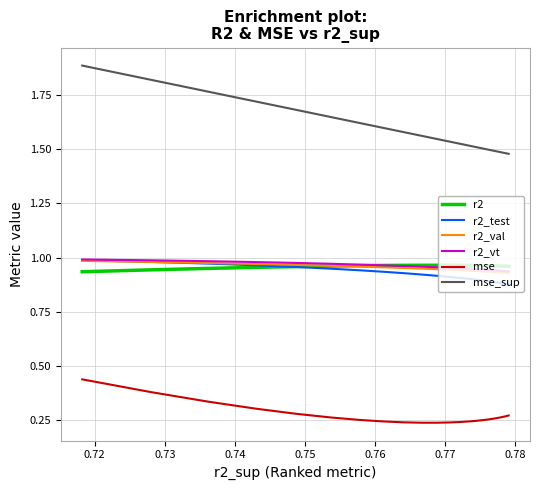

True or false: r2_vt has more than 2 points higher than both neighbors.

False